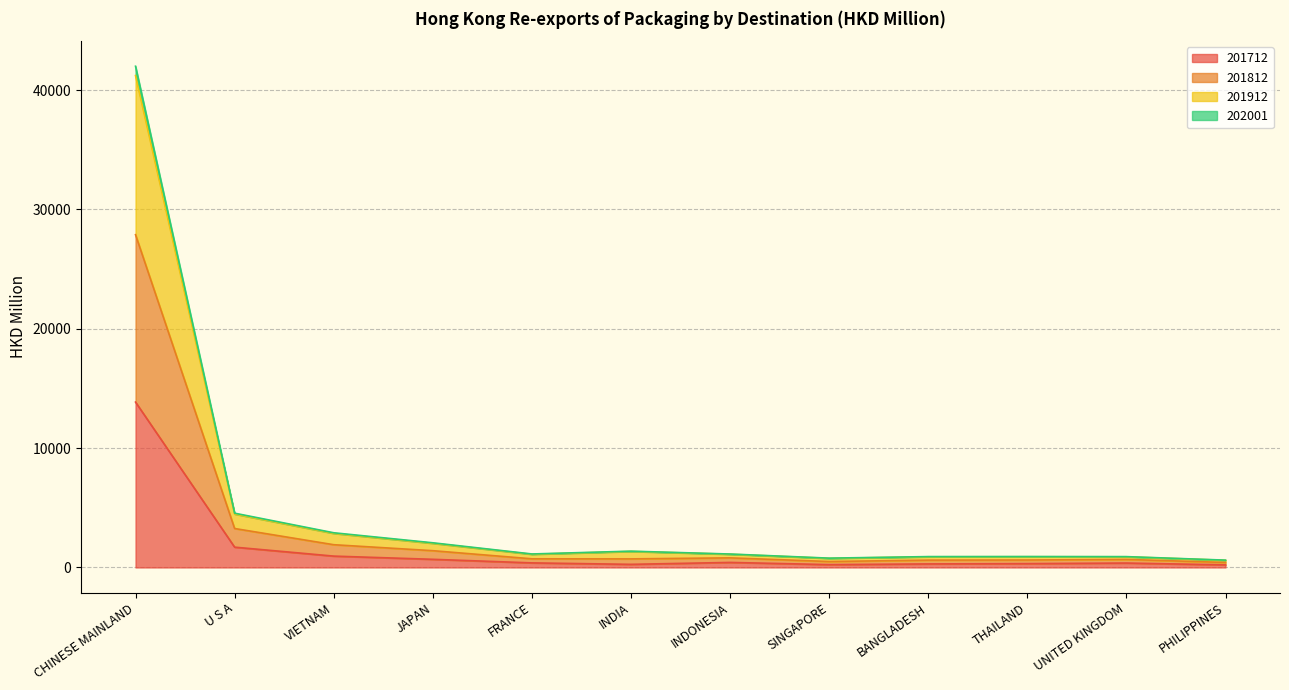

Where is the first local minimum for 201912?

FRANCE